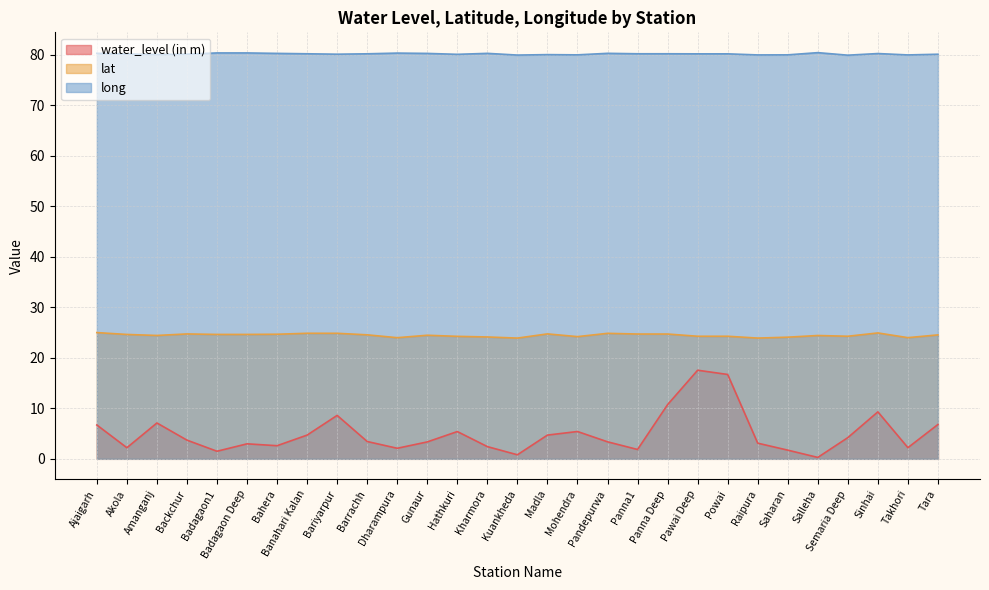

True or false: long and water_level (in m) intersect in this chart.

False